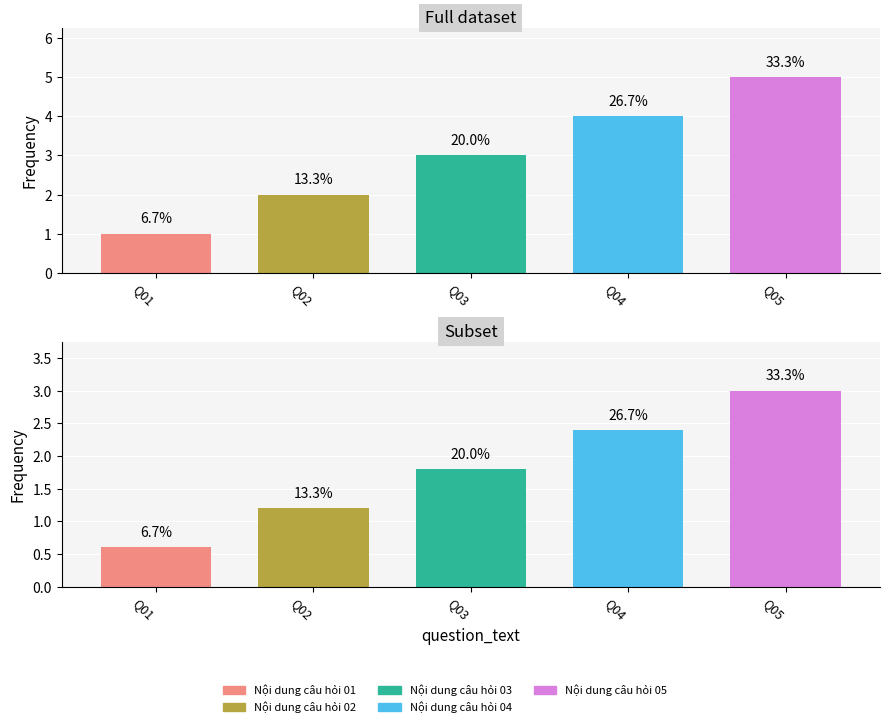

Which category has the lowest value across all series?

Q01